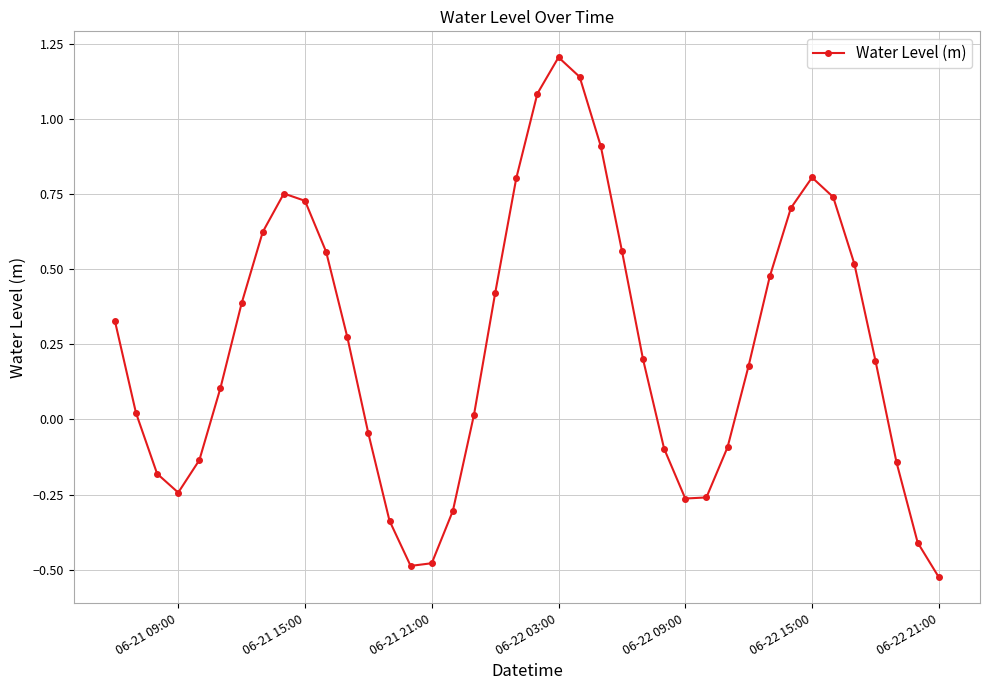

What is the difference between the maximum and minimum values?

1.7